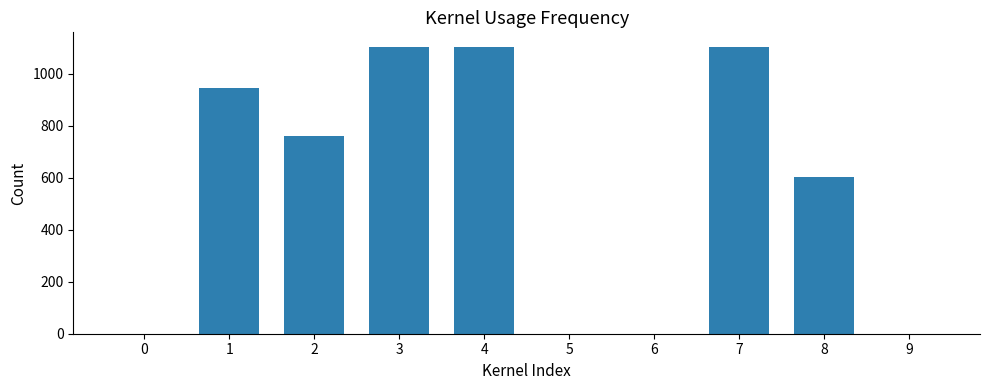

What is the sum of all values?

5625